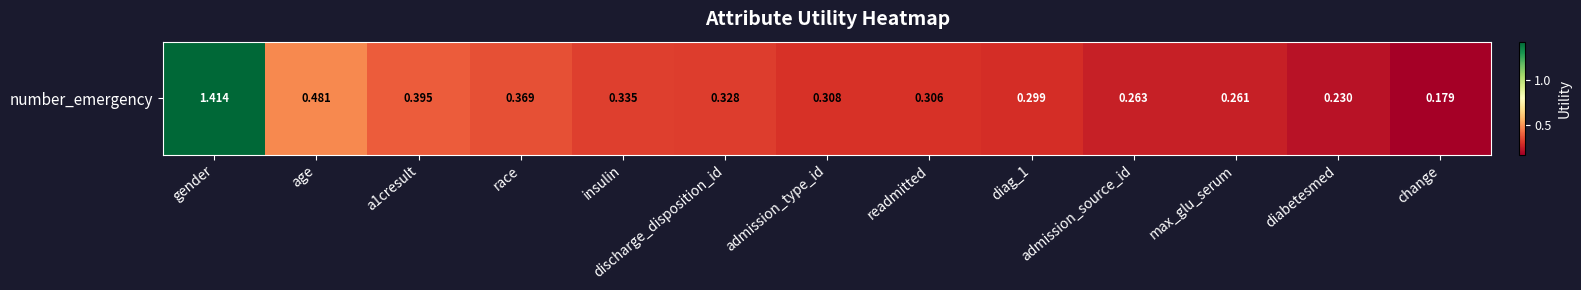

Reading left to right, extract all data points from this chart.

gender=1.4	age=0.5	a1cresult=0.4	race=0.4	insulin=0.3	discharge_disposition_id=0.3	admission_type_id=0.3	readmitted=0.3	diag_1=0.3	admission_source_id=0.3	max_glu_serum=0.3	diabetesmed=0.2	change=0.2